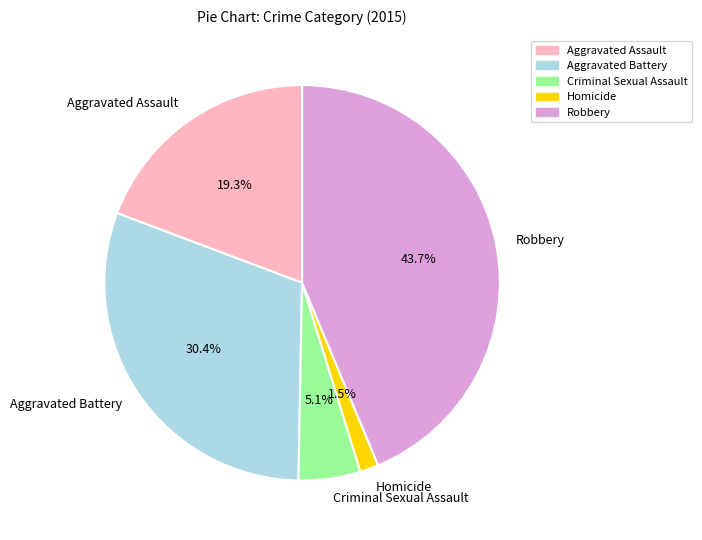

Does any single category account for the majority?

No